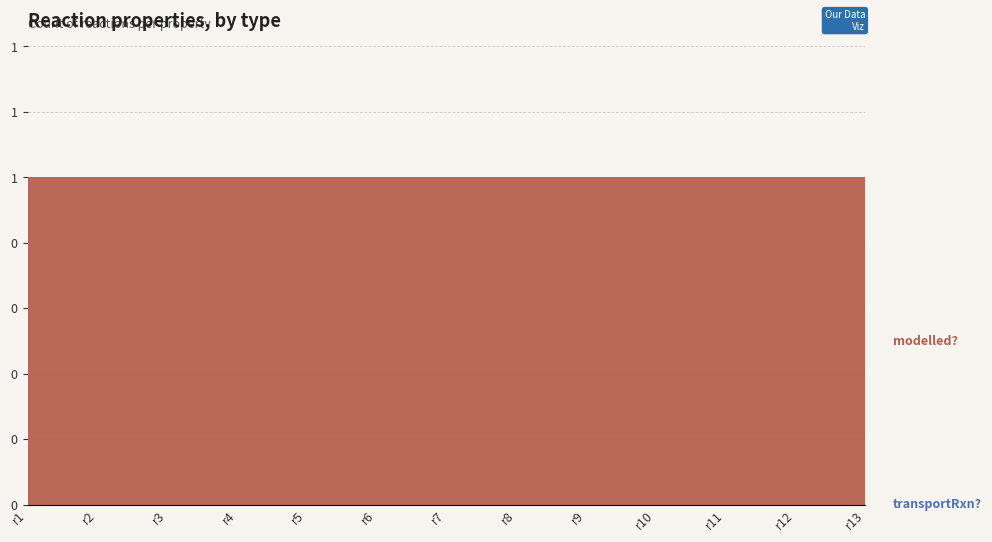

Reading left to right, list all the values displayed in this chart.

transportRxn?: r1=0	r2=0	r3=0	r4=0	r5=0	r6=0	r7=0	r8=0	r9=0	r10=0	r11=0	r12=0	r13=0
modelled?: r1=1	r2=1	r3=1	r4=1	r5=1	r6=1	r7=1	r8=1	r9=1	r10=1	r11=1	r12=1	r13=1